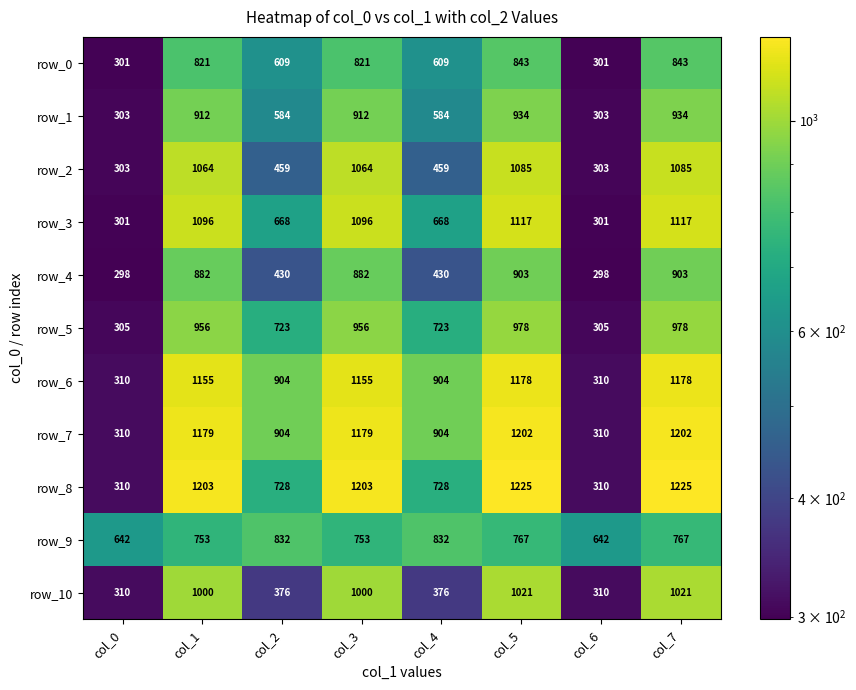

What is the difference between the row_1 values at col_5 and col_4?

350